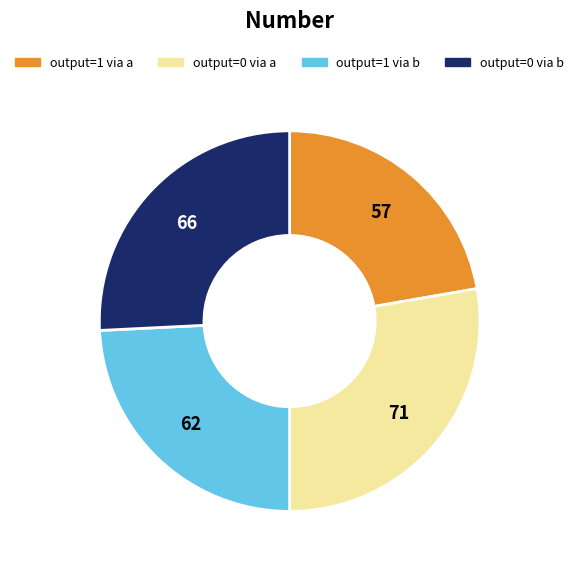

Is there a majority slice in this chart?

No